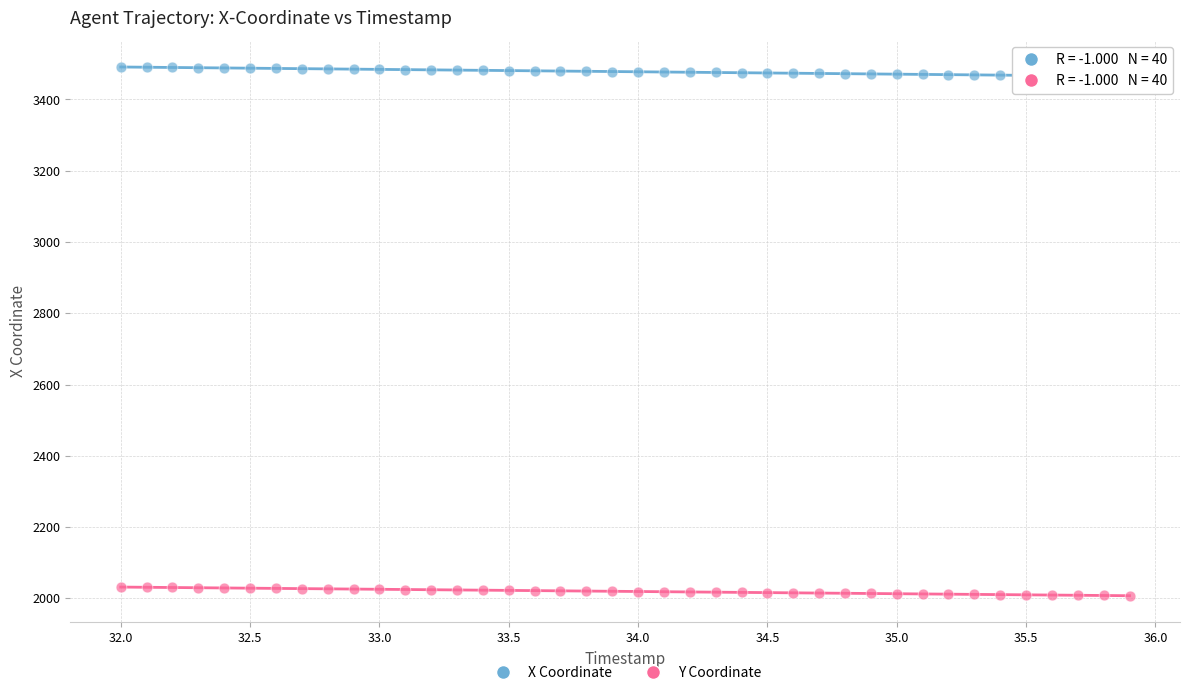

Which series contains the highest Y value?

X Coordinate